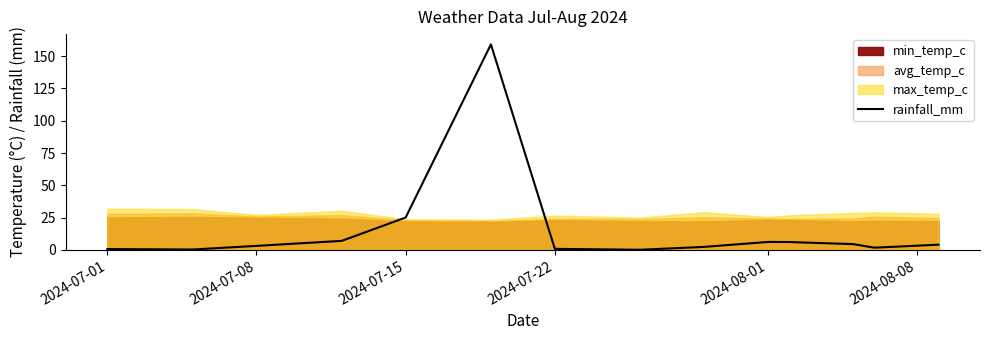

At which label is rainfall_mm closest to 79?

2024-07-15